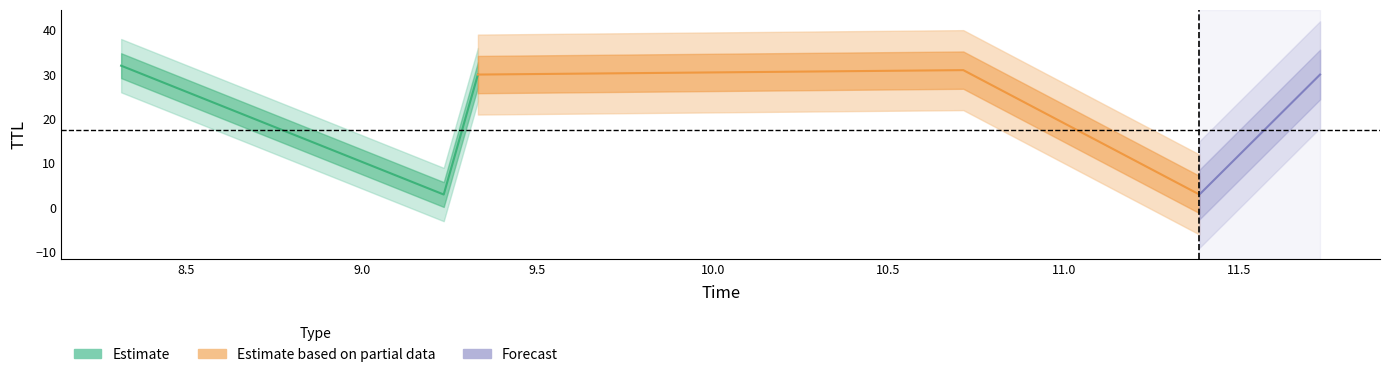

What is the sum of the Estimate based on partial data values at 8.31374167939066 and 11.38677902627387?

35